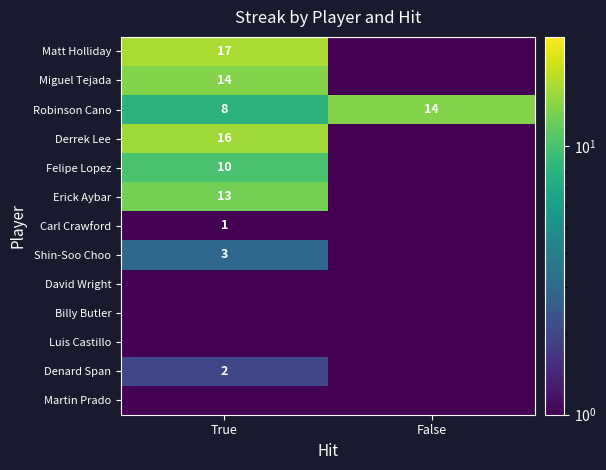

What is the spread (max minus min) of values at False?

13.5